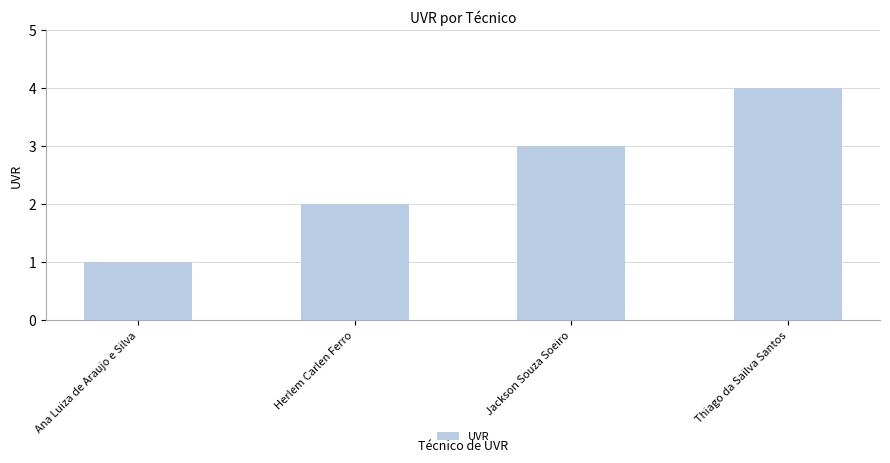

What is the difference between the second highest and minimum values?

2